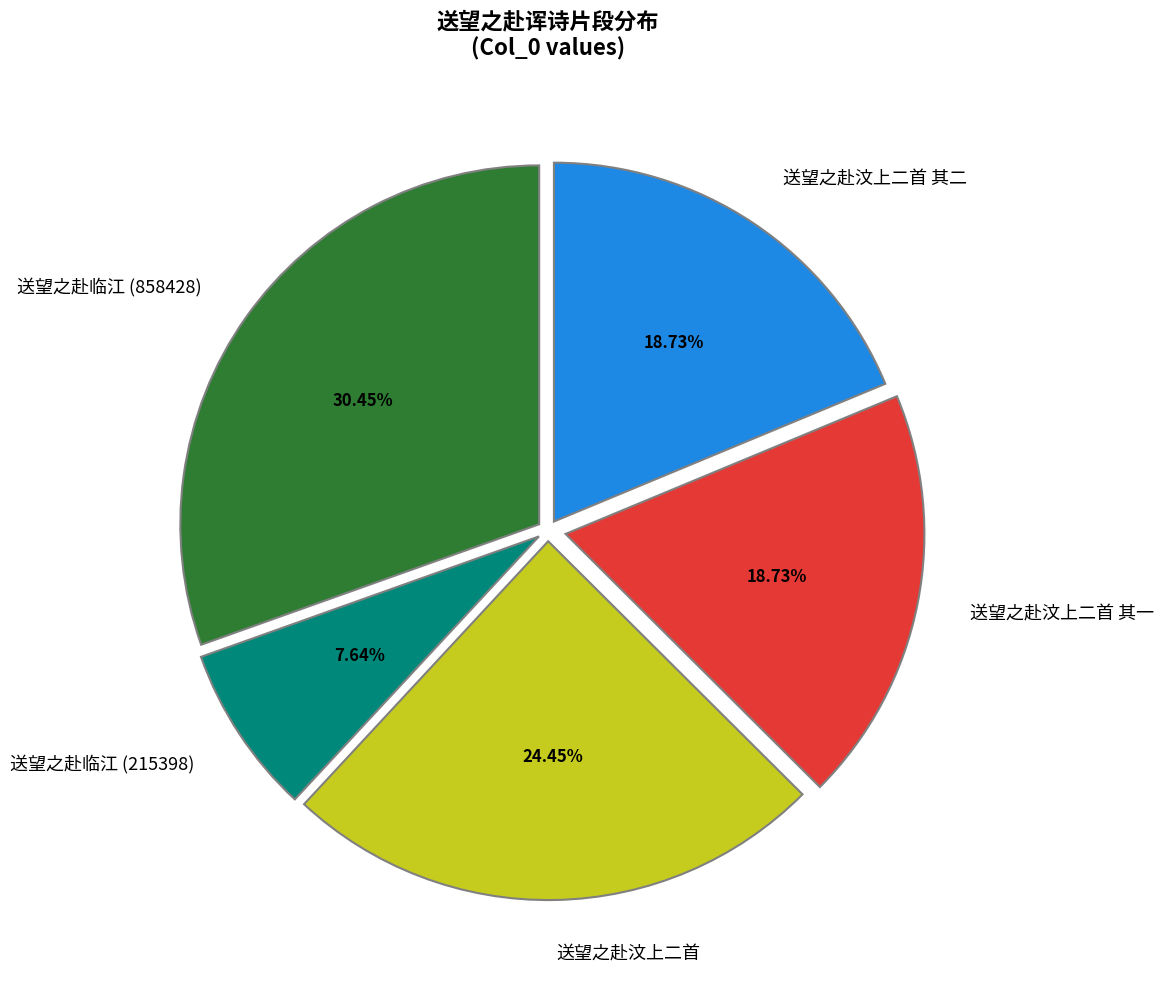

How many segments does this pie chart have?

5